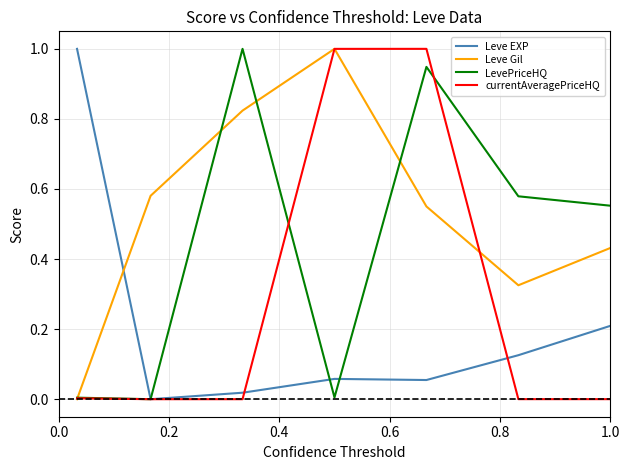

Count the Leve Gil values in the range 0 to 1.

7